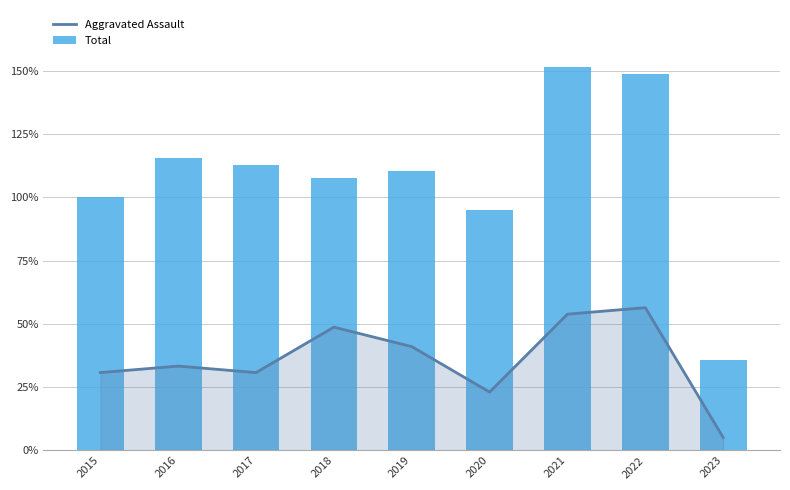

At which category is the sum across all series the highest?

2022